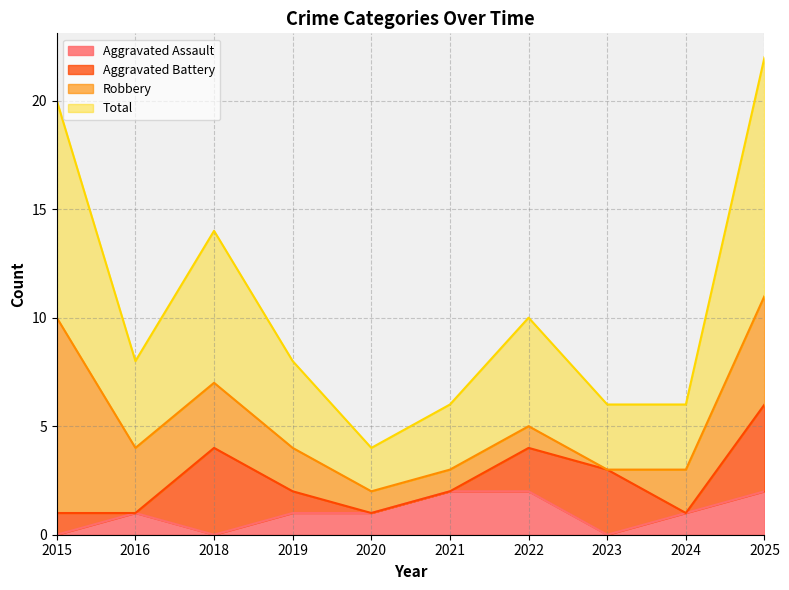

Count the Aggravated Assault values in the range 0 to 2.

10